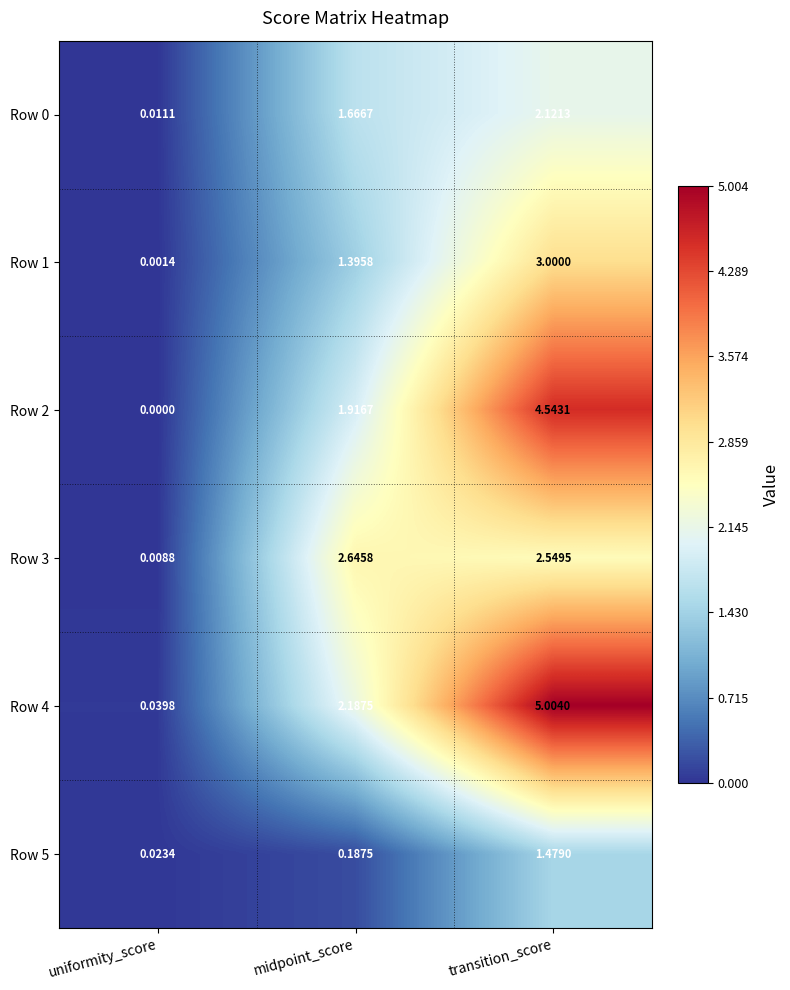

Where is Row 1 nearest to the value 1?

midpoint_score